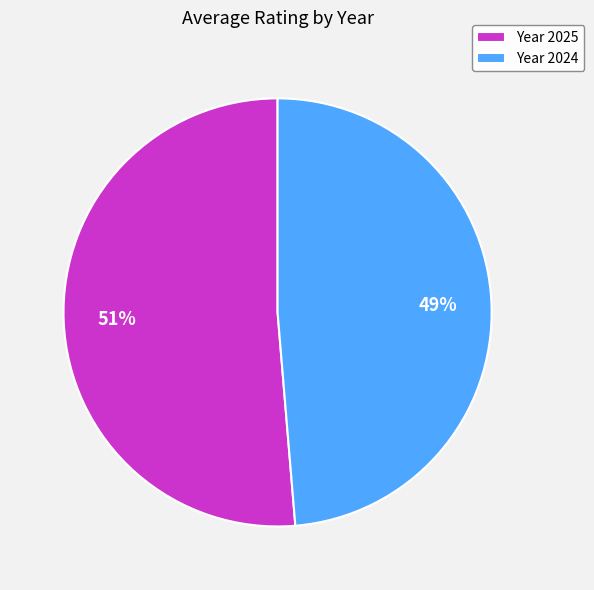

To the nearest percent, what is the combined percentage of Year 2024 and Year 2025?

100%